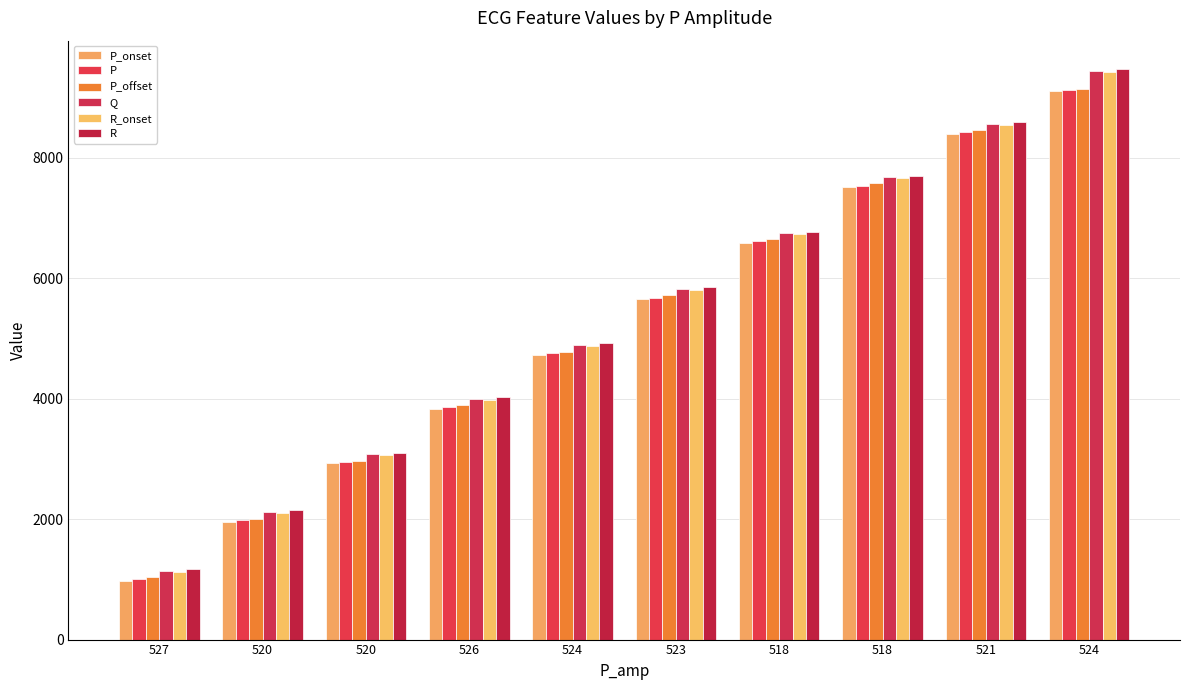

How many groups of bars are there?

10